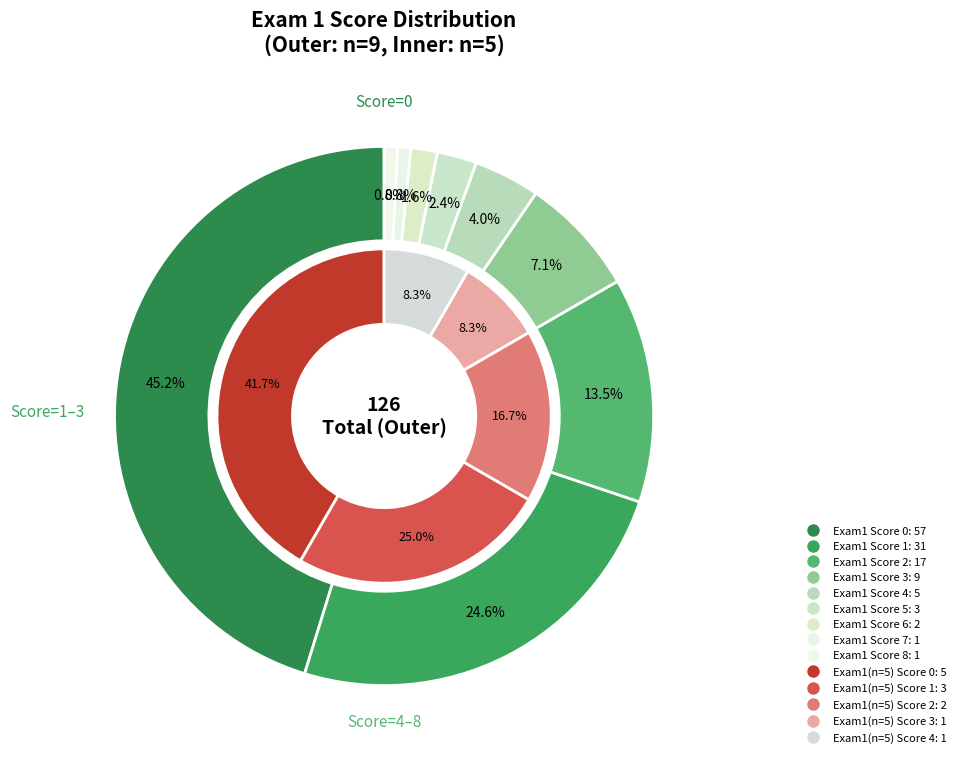

Between 3 and 5, which series saw the biggest shift?

Exam 1 (n=9)